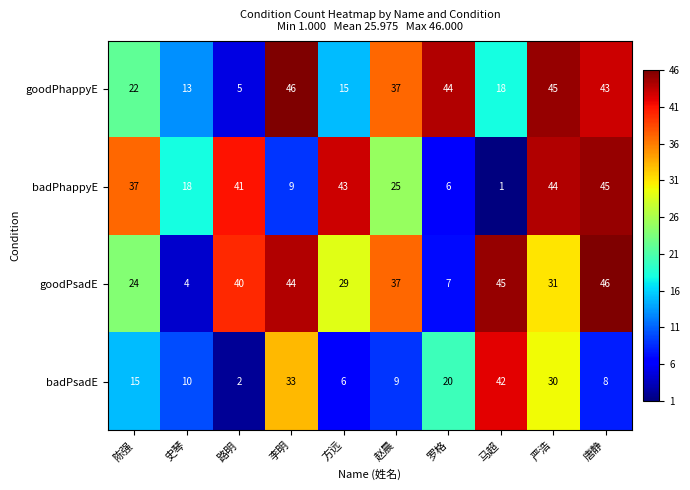

Between 李明 and 马超, which series saw the biggest shift?

goodPhappyE